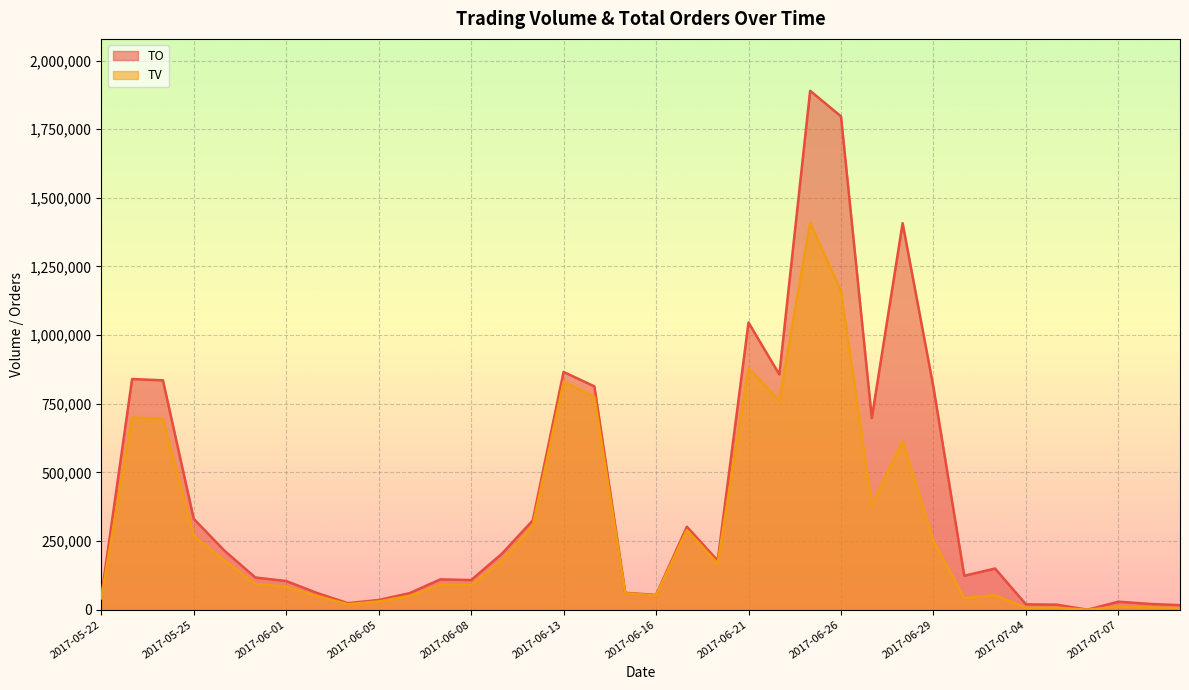

True or false: TV and TO cross at least once.

False